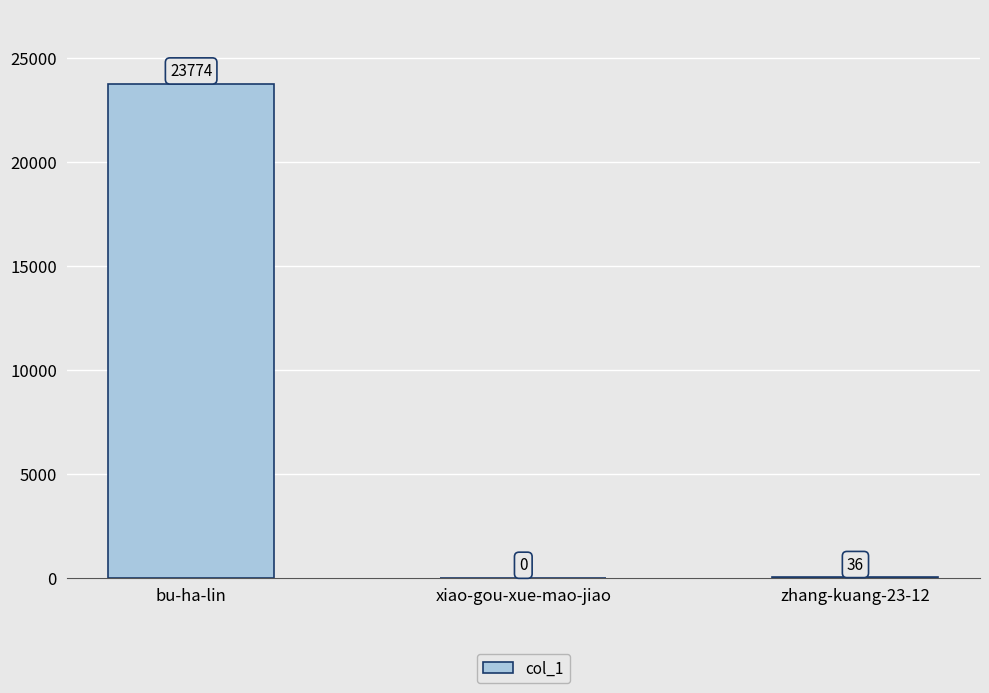

Which has a higher value, zhang-kuang-23-12 or bu-ha-lin?

bu-ha-lin